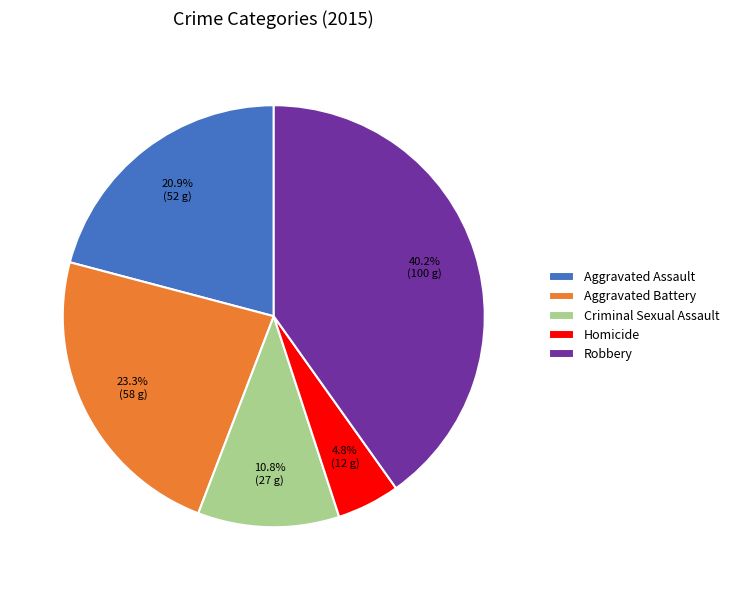

The Aggravated Battery slice represents 36% of the pie. True or false?

False